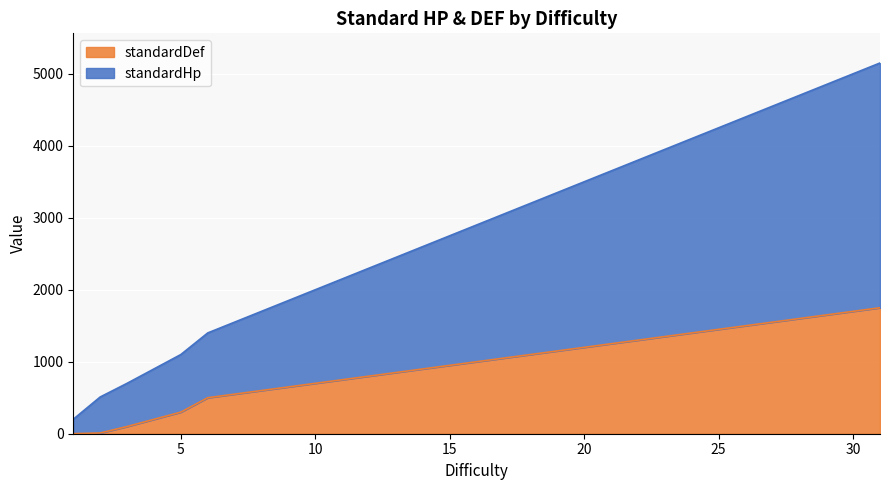

At which category is the sum across all series the highest?

31